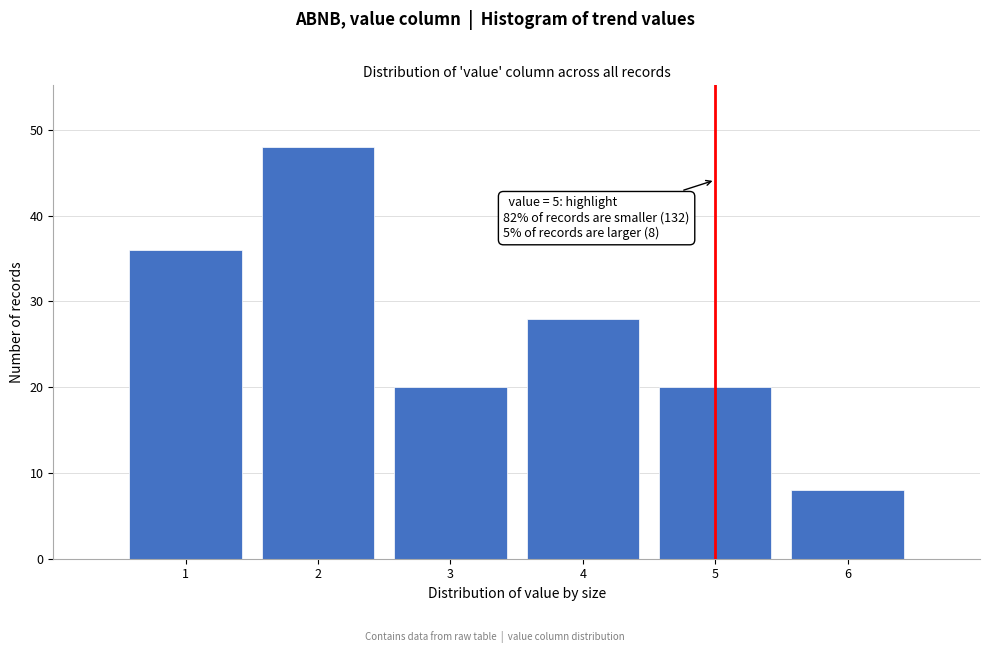

Over which range of the x-axis is the bar tallest?

1.5 to 2.5